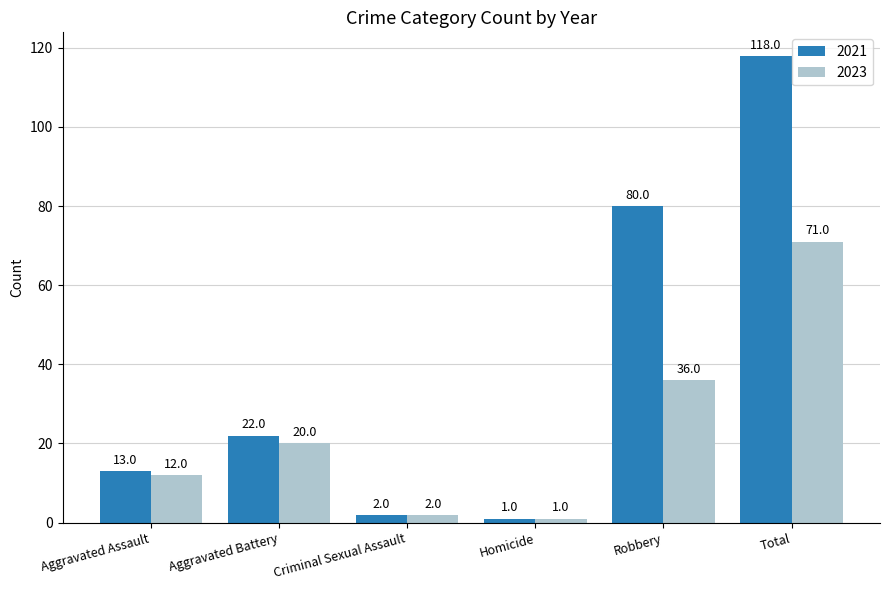

Reading left to right, extract all data points from this chart.

2021: 13	22	2	1	80	118
2023: 12	20	2	1	36	71